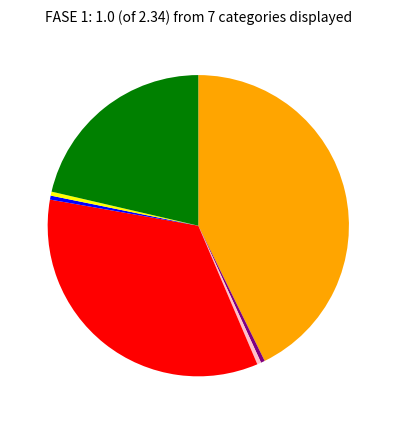

Is there a majority slice in this chart?

No